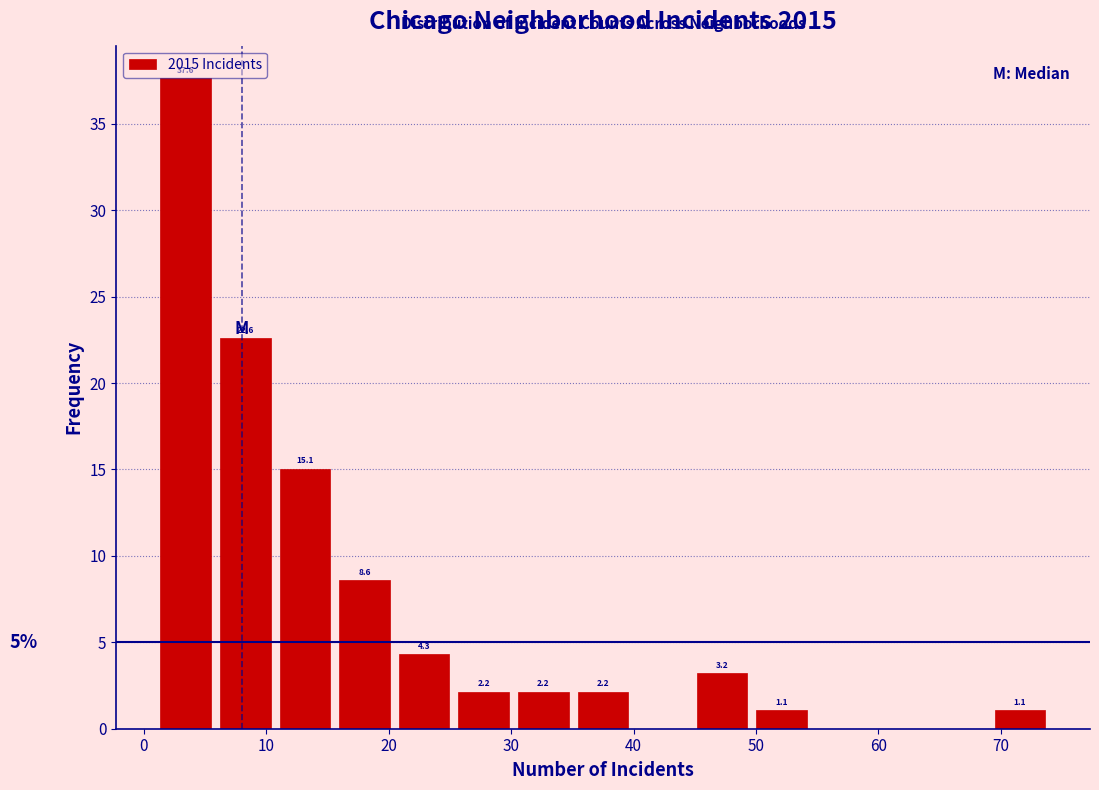

Over which range of the x-axis is the bar tallest?

1 to 6